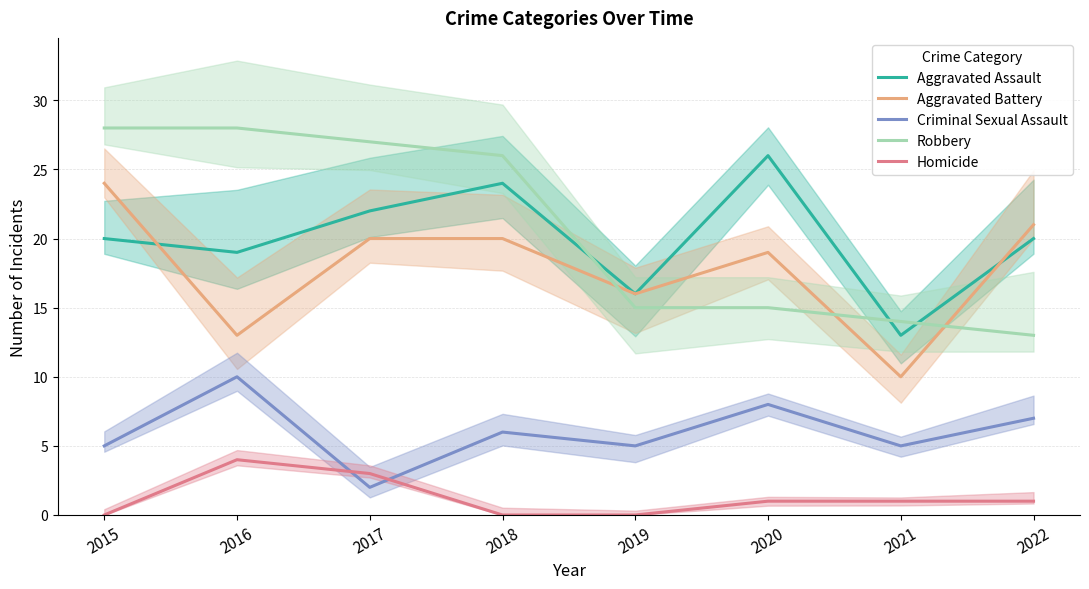

How many interior local peaks does the Aggravated Battery series have?

1